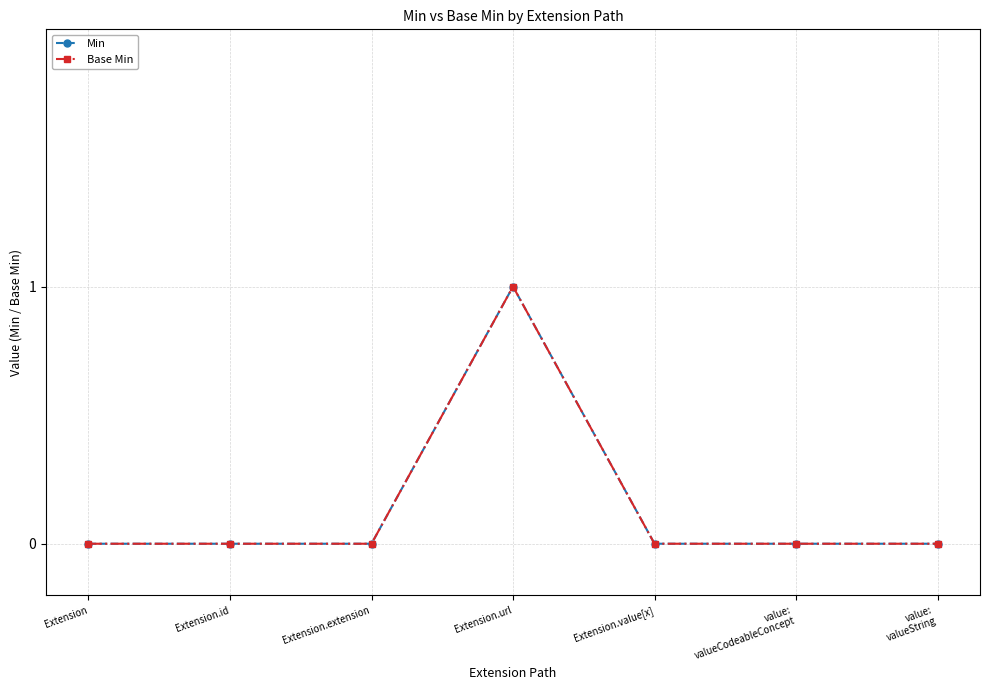

What is the label of the 7th point from the left?

value:
valueString